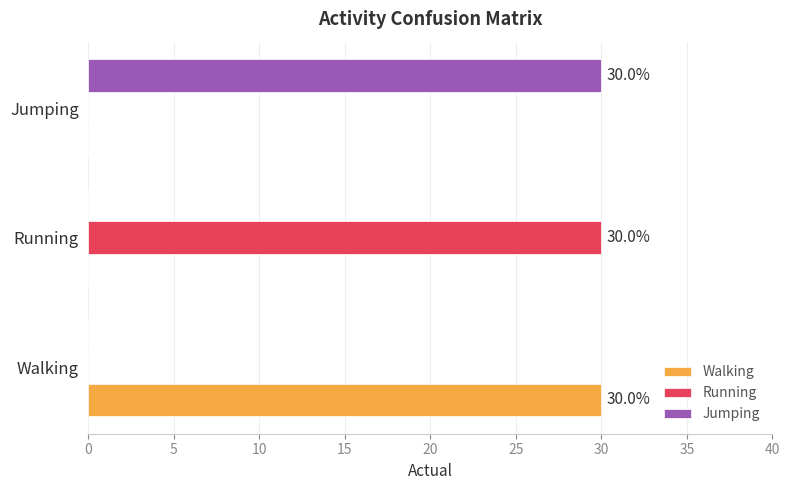

Is it true that Jumping equals -12 at Walking?

False